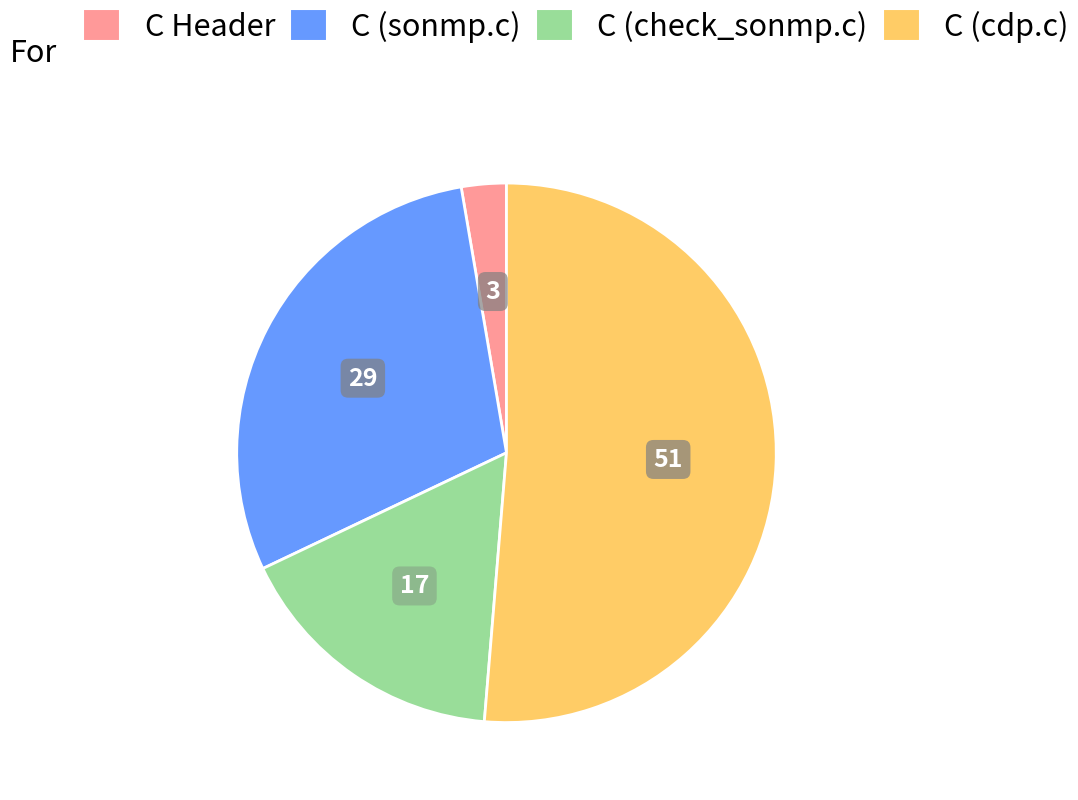

How many slices are in this pie chart?

4